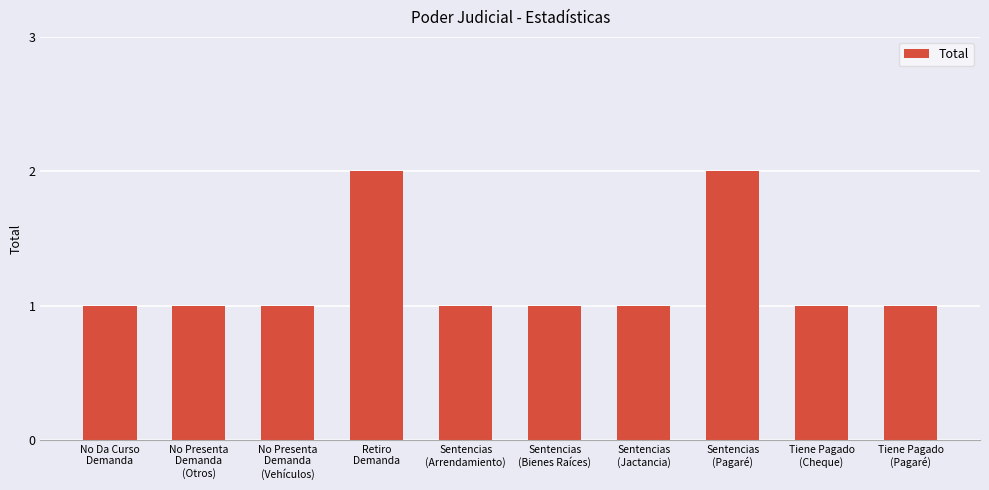

How many series are shown in this chart?

1